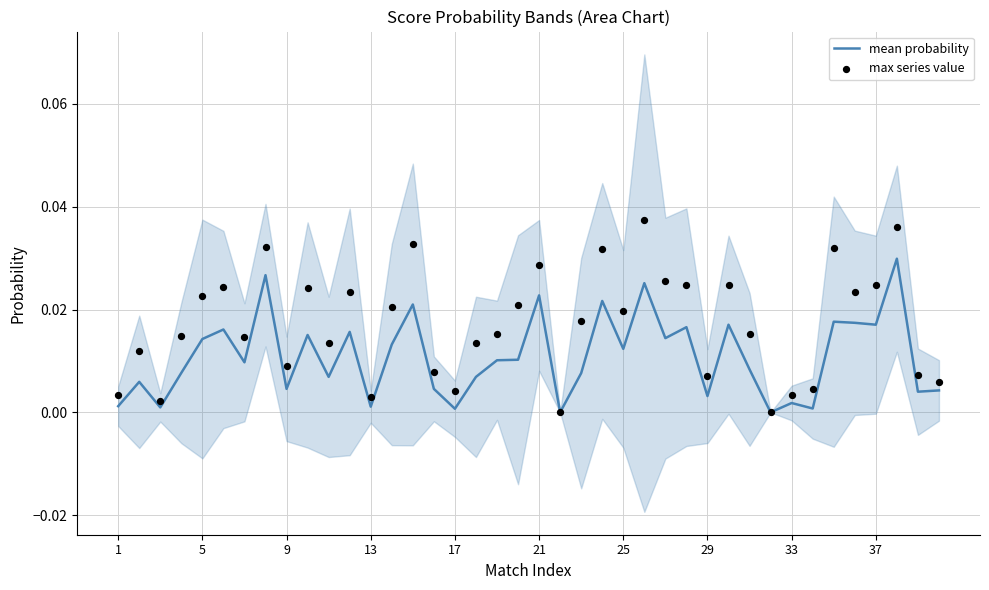

Which series has the widest spread of Y values?

max series value